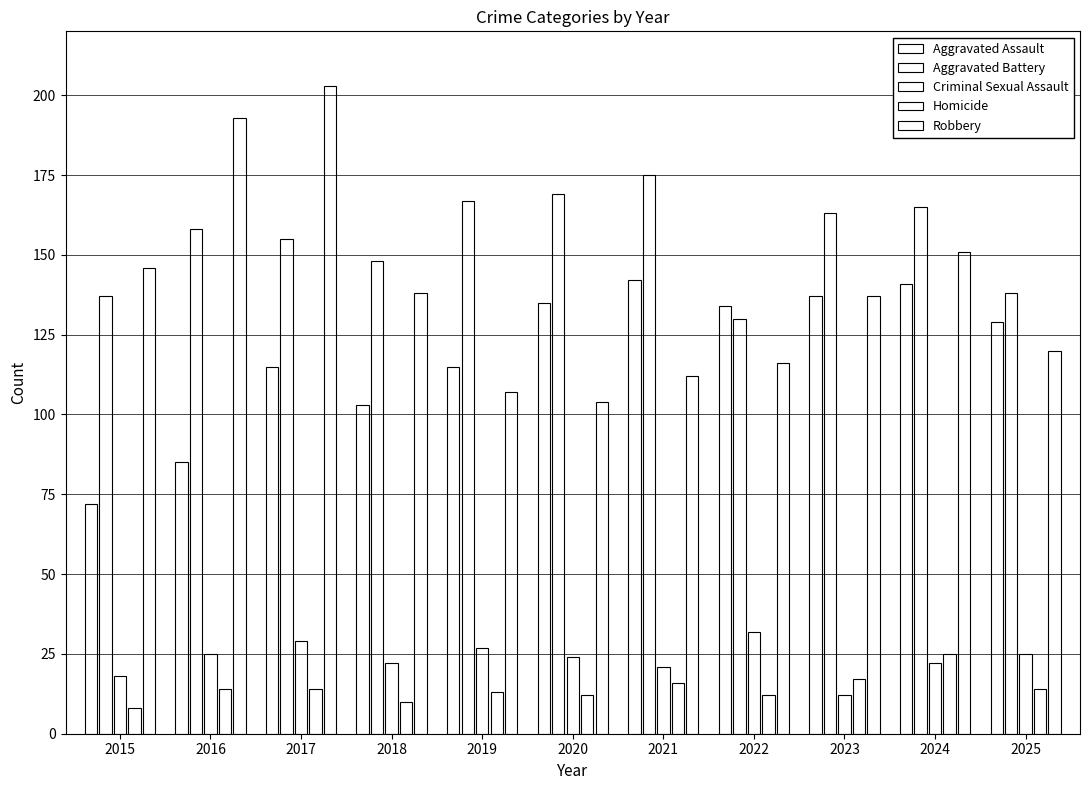

How many bars are there in total?

55